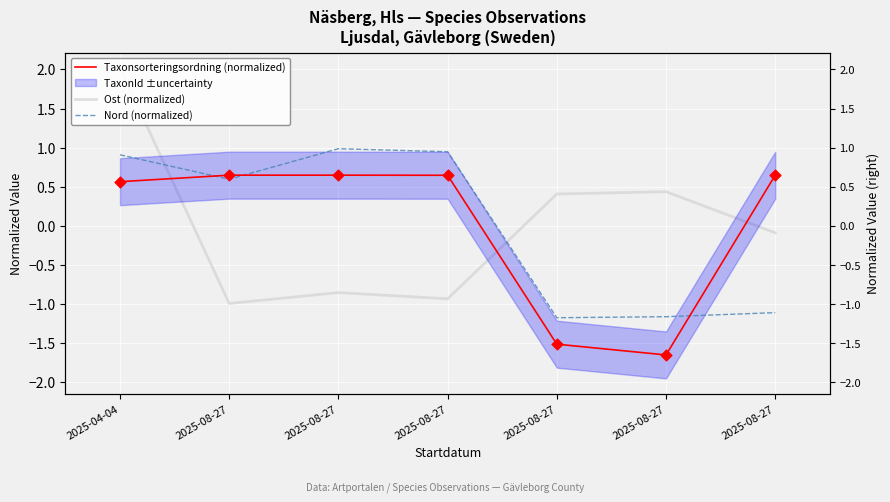

What are all the series names shown in the legend?

Taxonsorteringsordning (normalized), Ost (normalized), Nord (normalized)